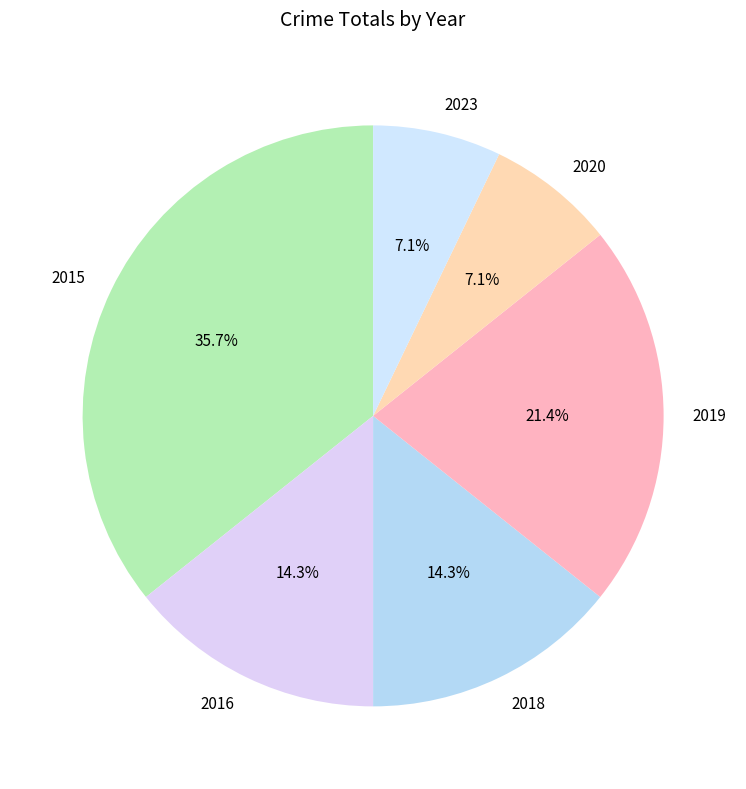

To the nearest percent, what is the average slice percentage?

17%